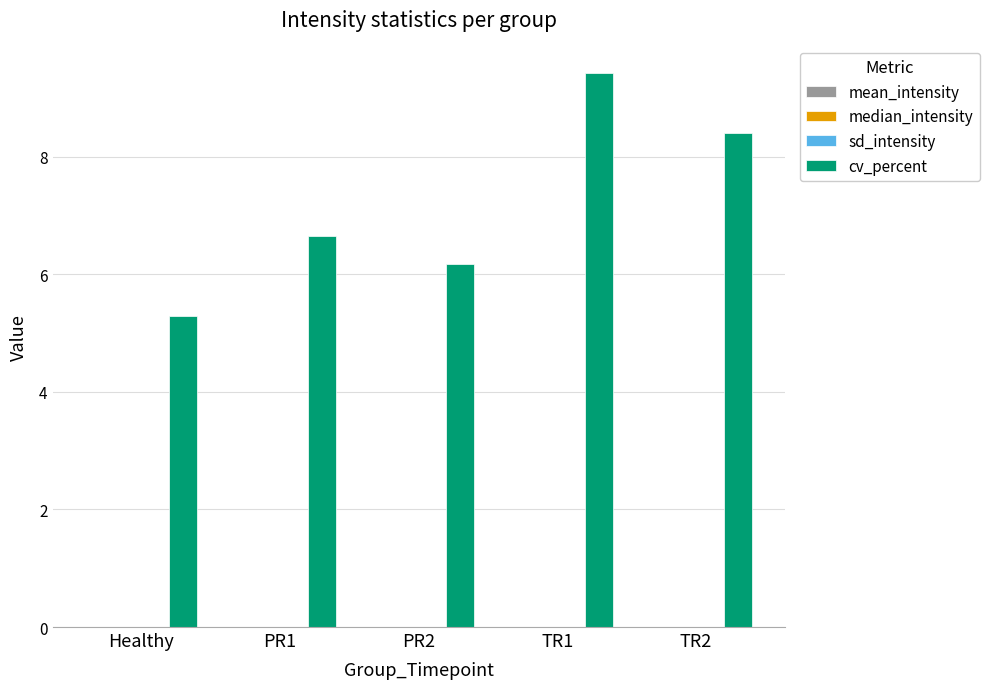

At which category is the sum across all series the highest?

TR1